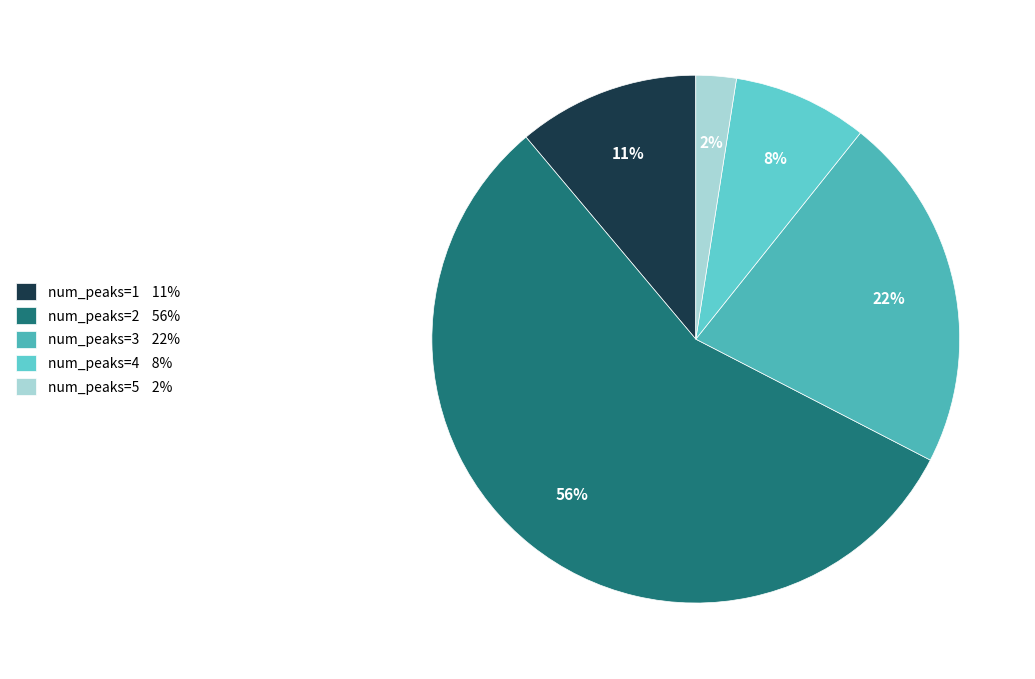

Is there a majority slice in this chart?

Yes